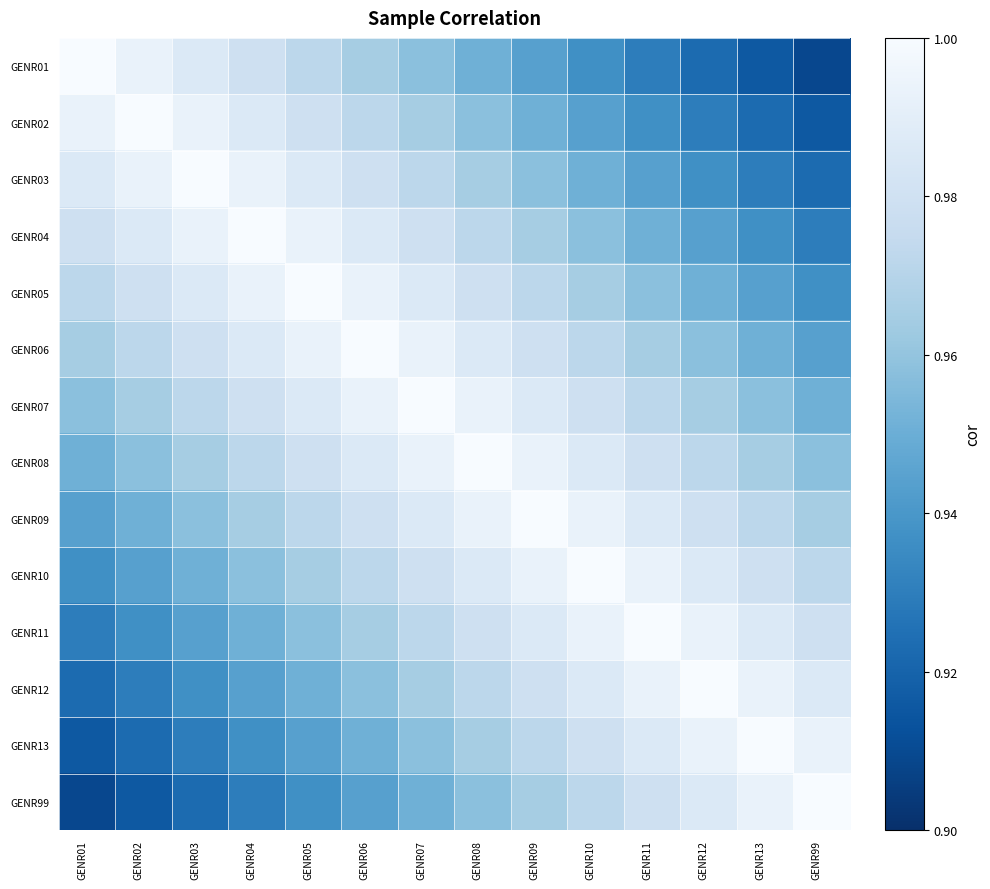

What is the maximum value shown in the chart?

1.0